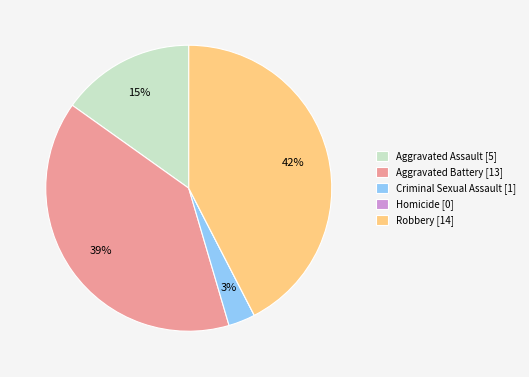

What is the ratio of the value at Aggravated Assault [5] to the value at Criminal Sexual Assault [1]?

5.0